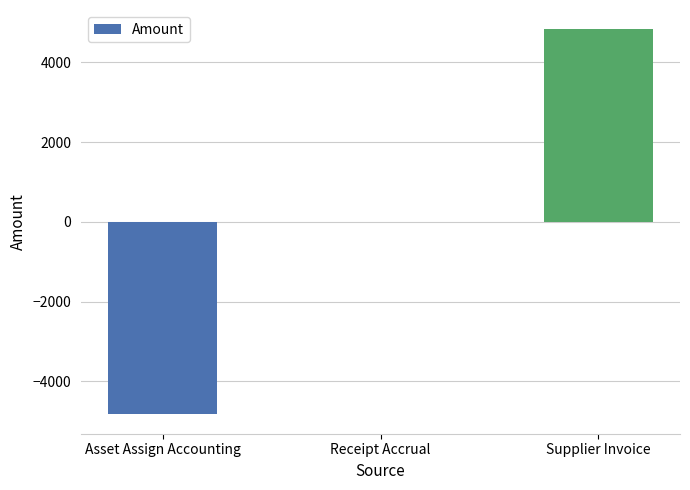

The value at Supplier Invoice is 7128.9. True or false?

False